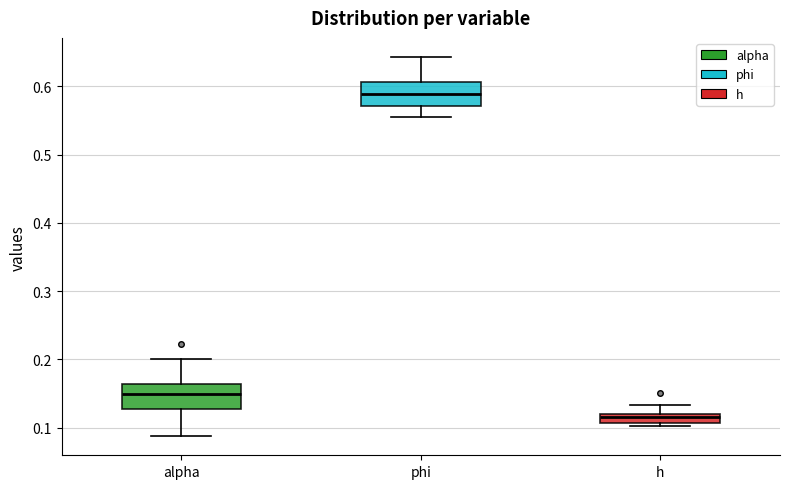

Which box has the lowest median line?

h